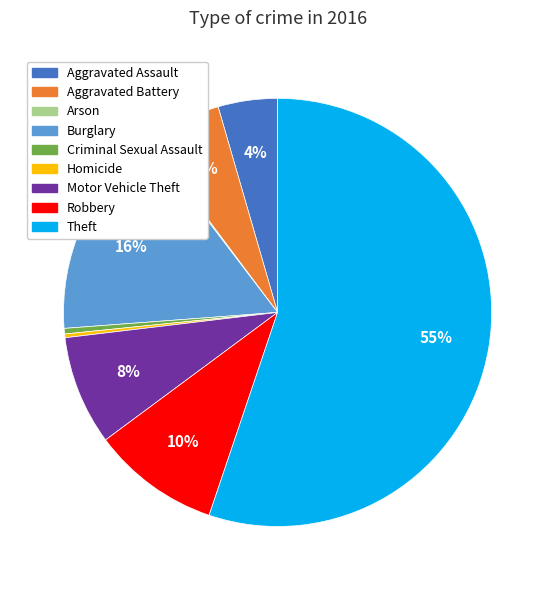

To the nearest percent, what portion does Aggravated Assault represent?

4%